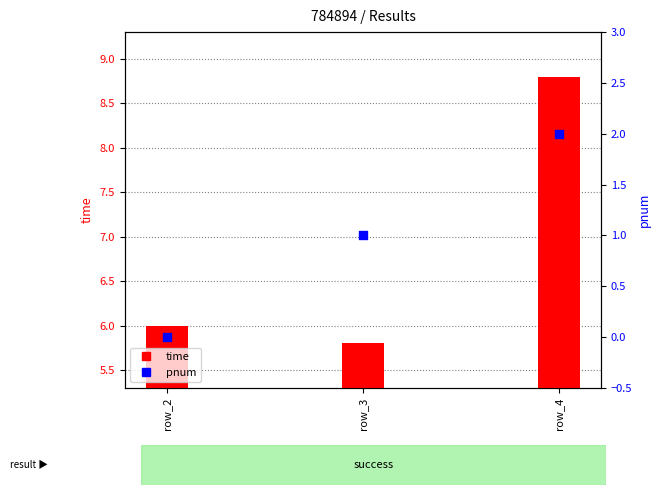

Which series has the largest Y range (max minus min)?

time